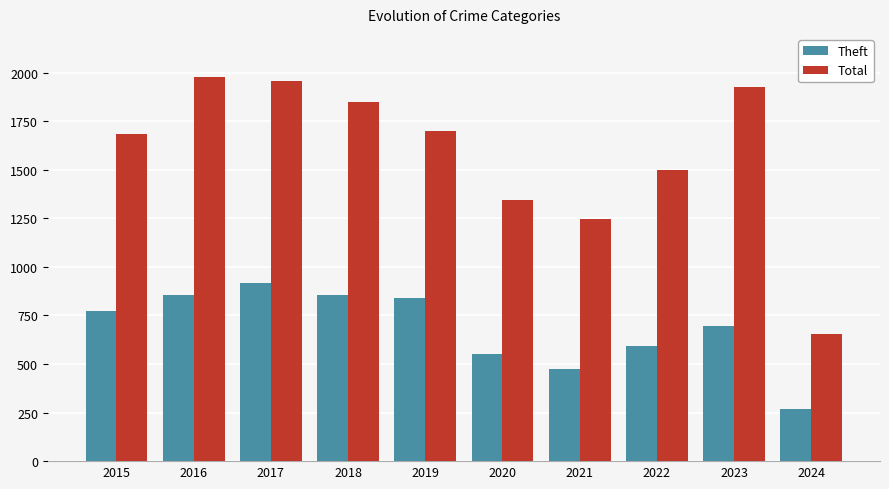

At how many categories does at least one series exceed 1436?

7